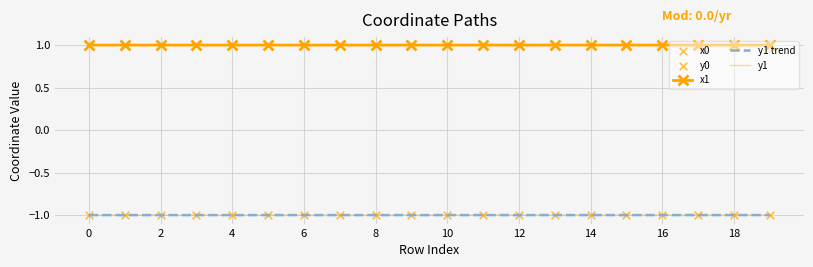

What is the total value across all series at 10?

-1.0